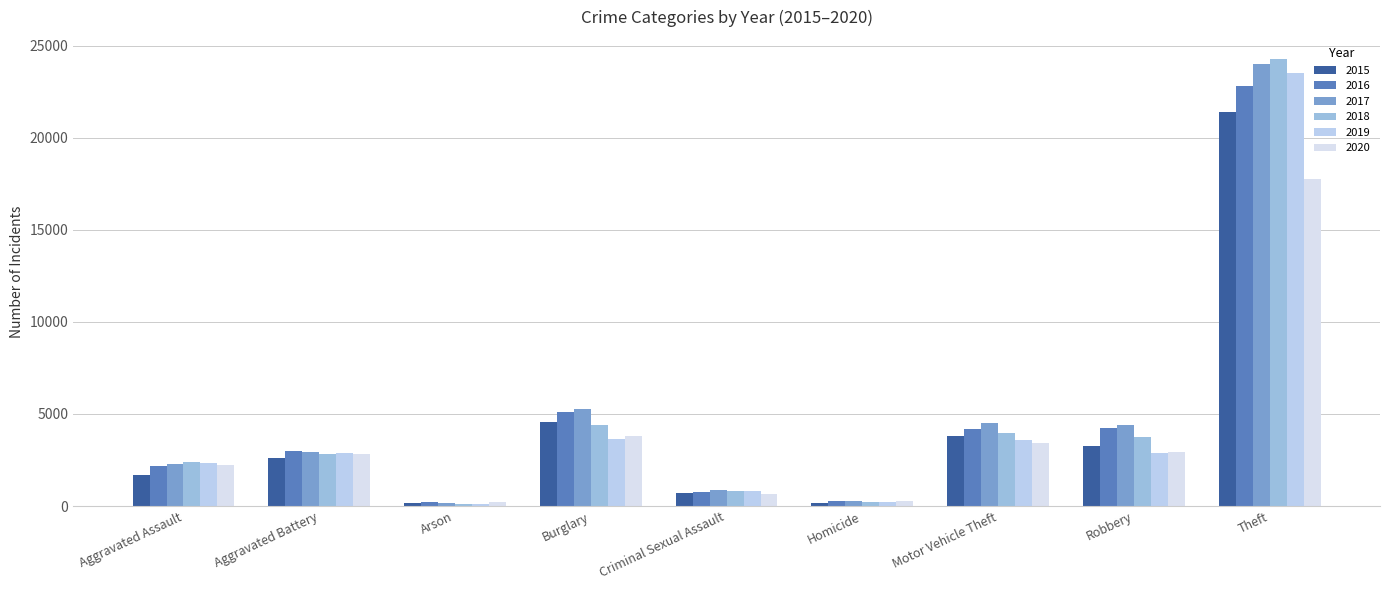

Which category has the highest value in the 2020 series?

Theft